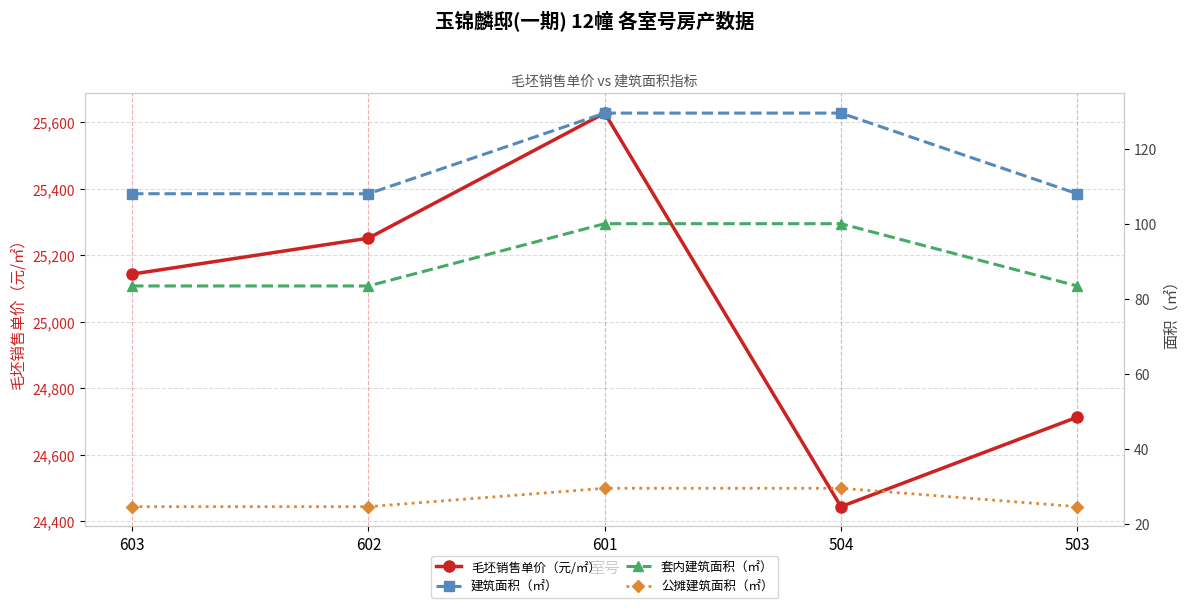

List the labels in order of 毛坯销售单价（元/㎡） value, largest first.

601, 602, 603, 503, 504